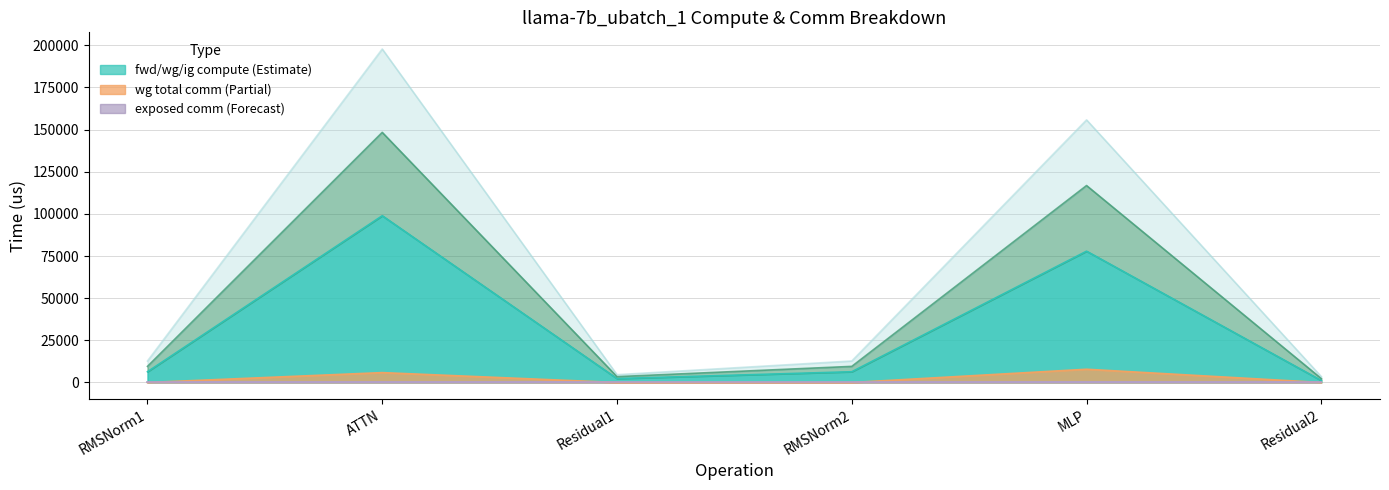

What is the difference between the ig compute values at RMSNorm2 and ATTN?

138784.9